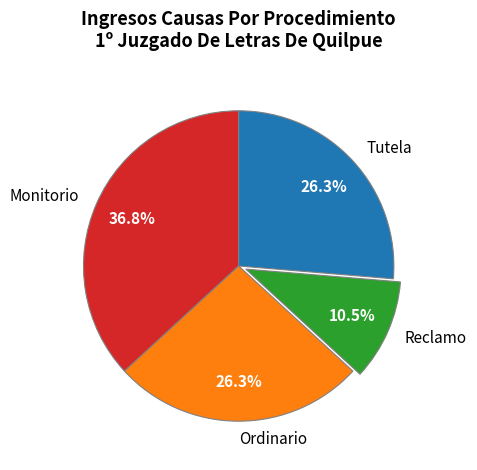

Approximately how many times larger is the value at Ordinario compared to Tutela?

1.0